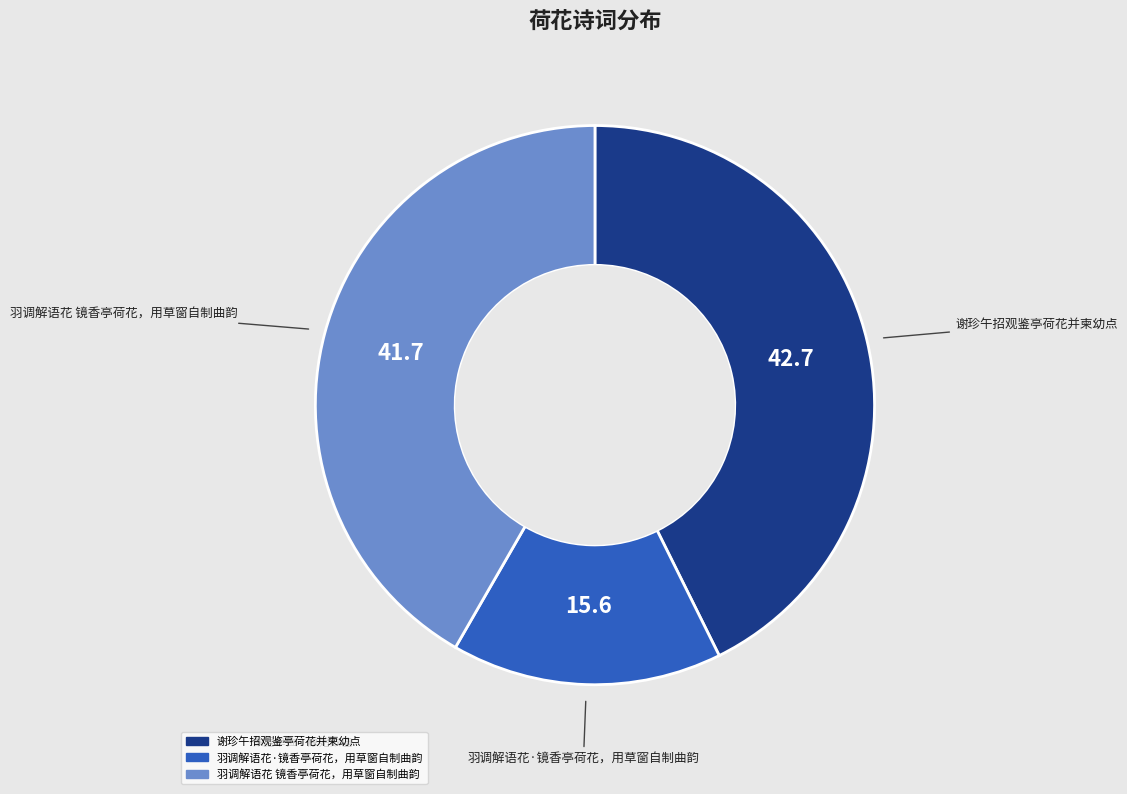

Which category has the biggest portion of the pie?

谢珍午招观鉴亭荷花并柬幼点